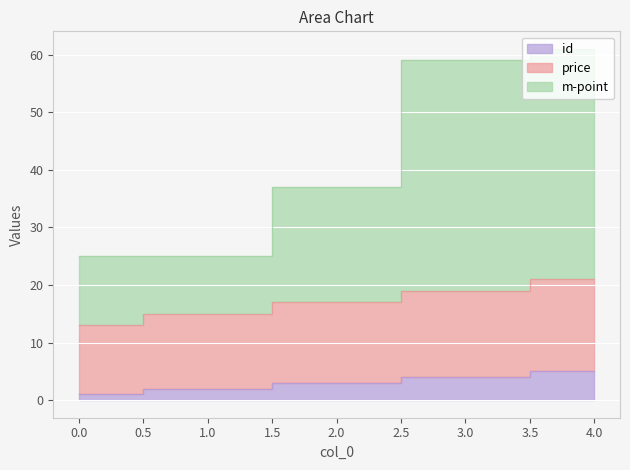

What is the sum of the id values at 3 and 4?

9